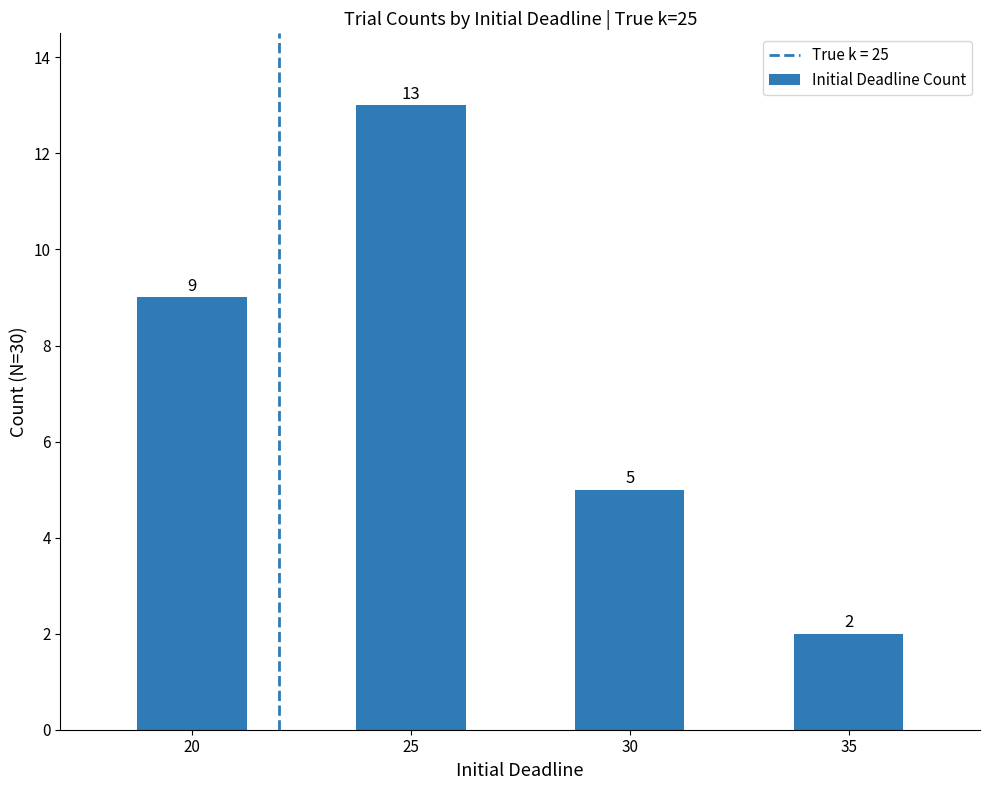

Count the values in the range 5 to 13.

3